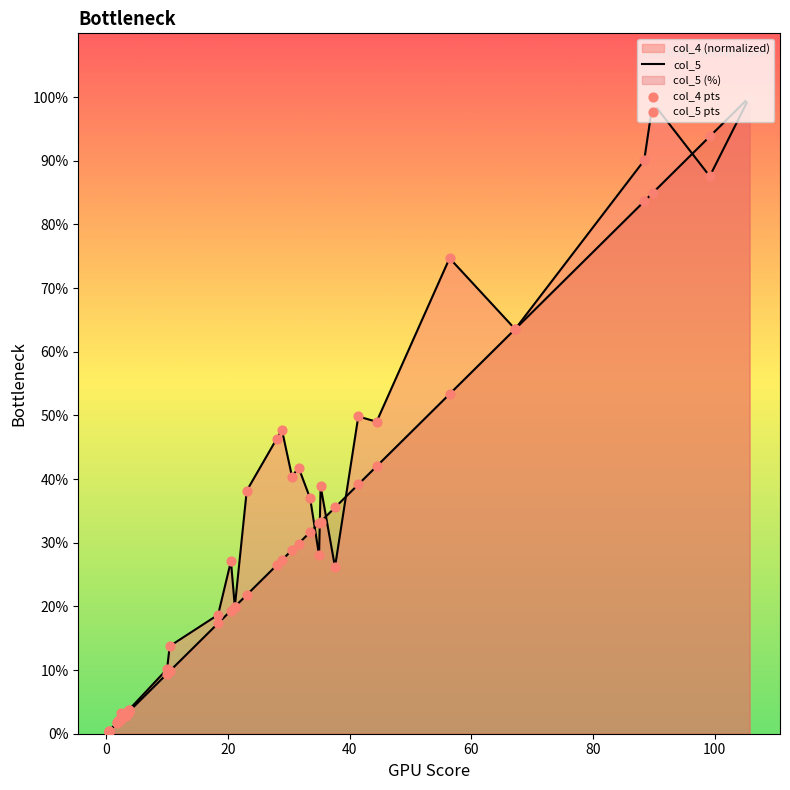

Which series has the largest total across all categories?

col_5